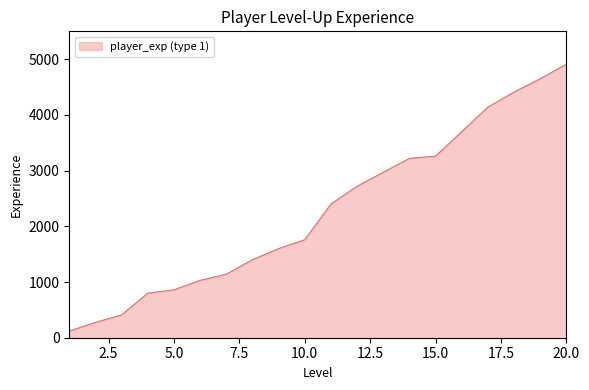

What is the difference between the maximum and minimum values?

4790